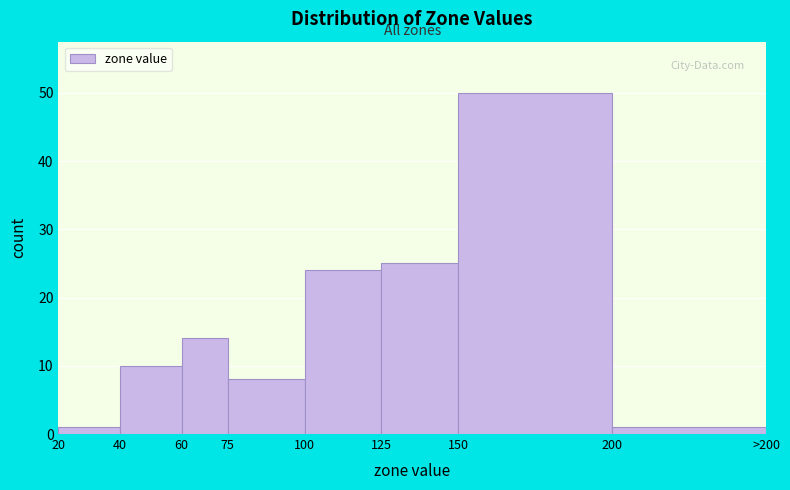

Reading right to left, extract all data points from this chart.

200=1	150=50	125=25	100=24	75=8	60=14	40=10	20=1